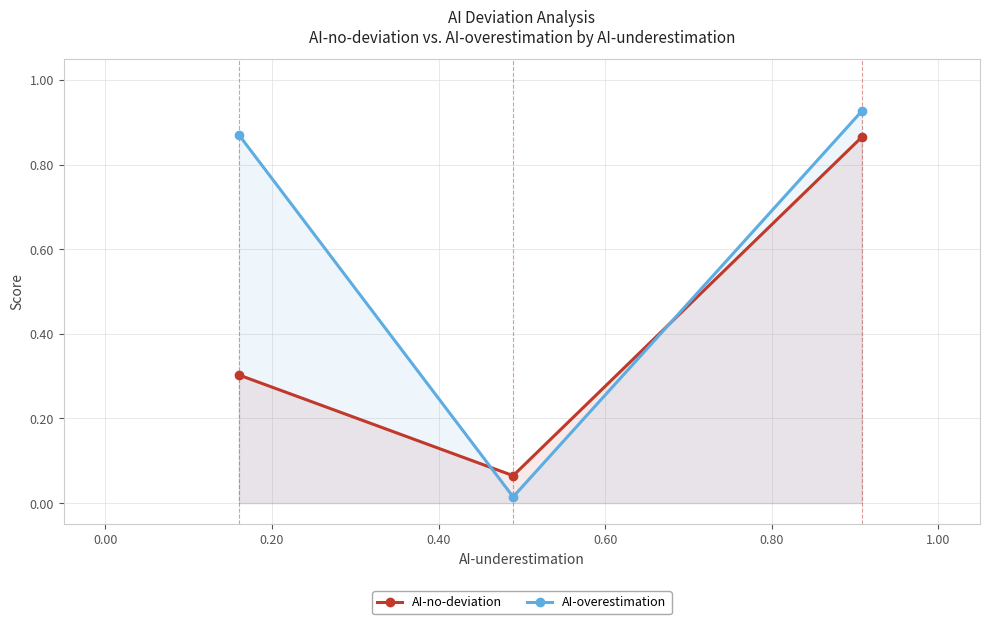

What is the difference between the maximum and minimum values in the AI-overestimation series?

0.9